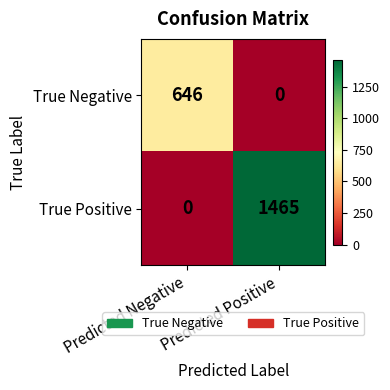

Count the number of data series in this chart.

2